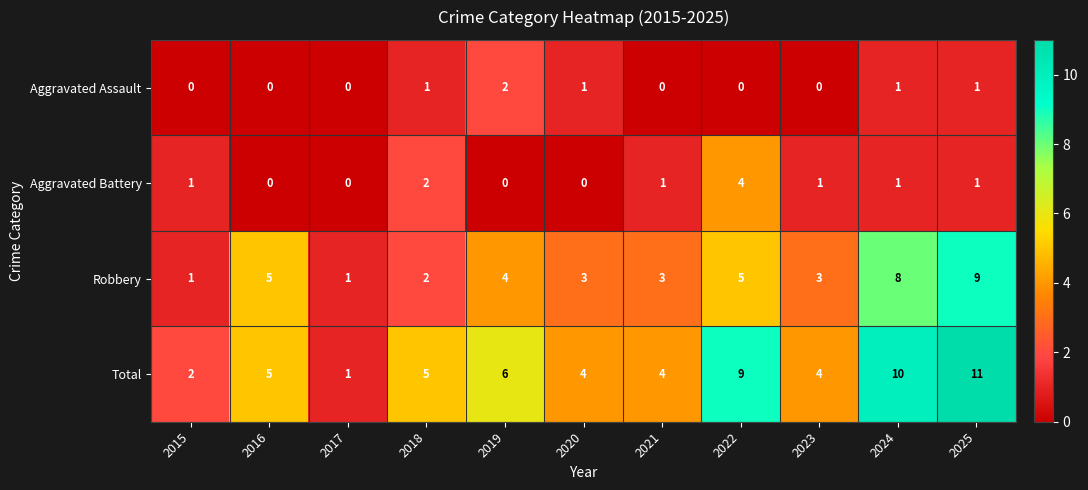

Rank the series by their maximum value, from lowest to highest.

Aggravated Assault, Aggravated Battery, Robbery, Total